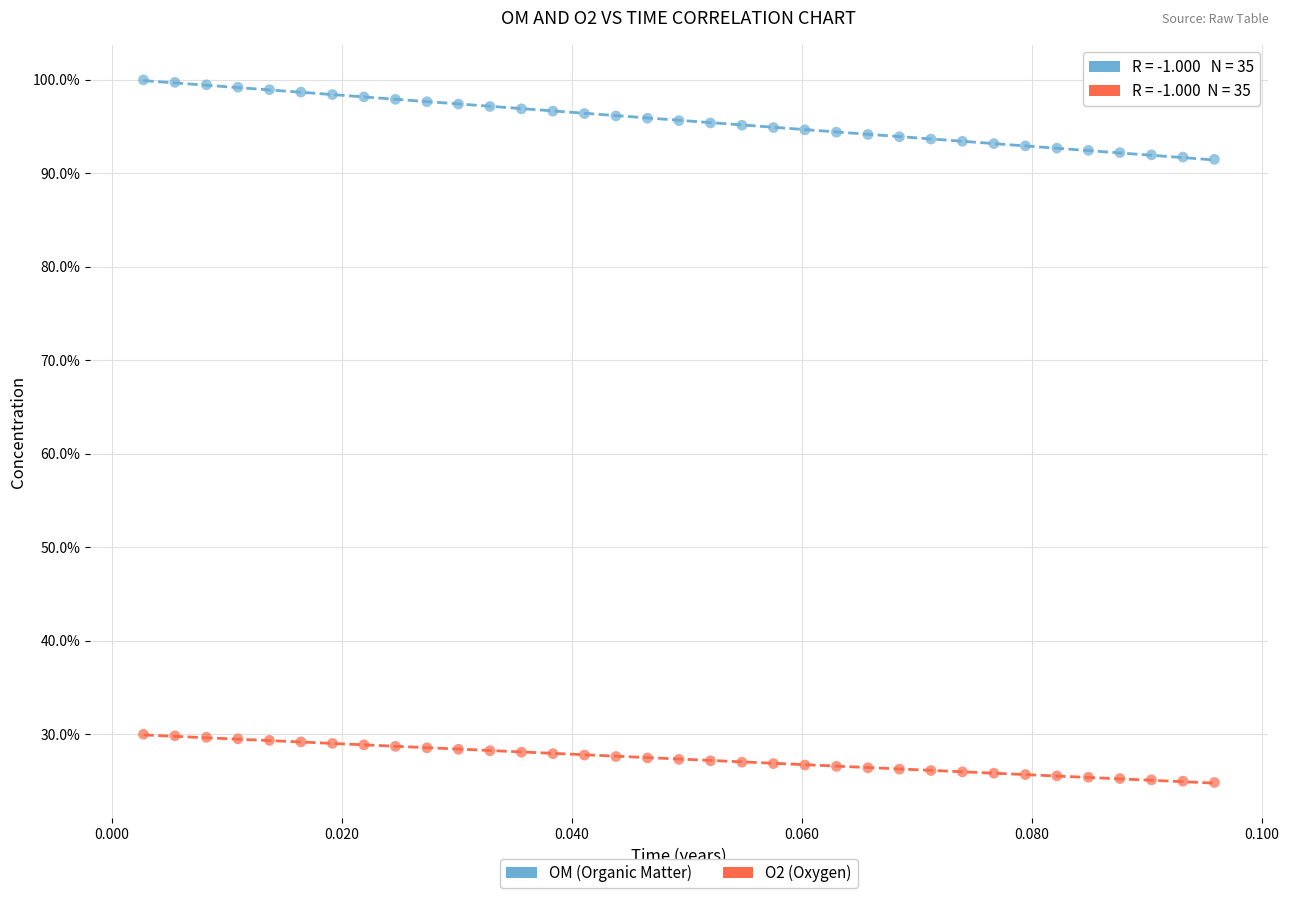

Across all data points, what is the range of Y values (max minus min)?

75.2